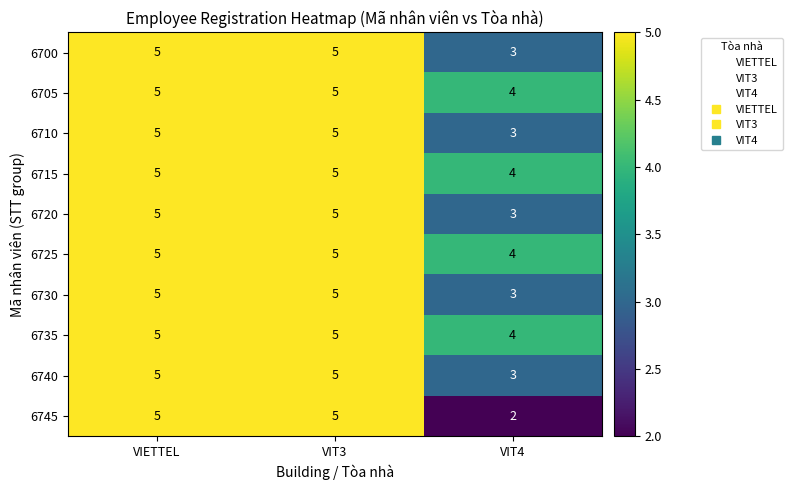

Is it true that 6700 equals 5 at VIETTEL?

True